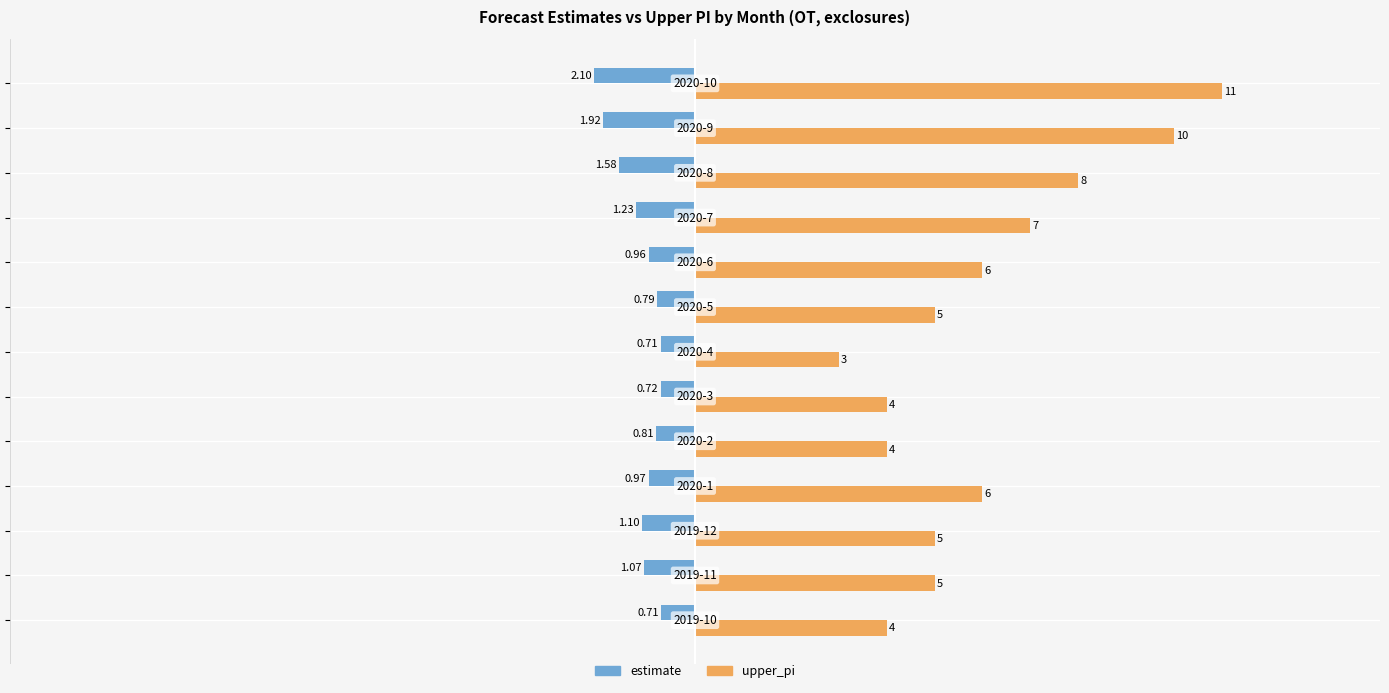

List the series in order of their peak value, lowest first.

estimate, upper_pi